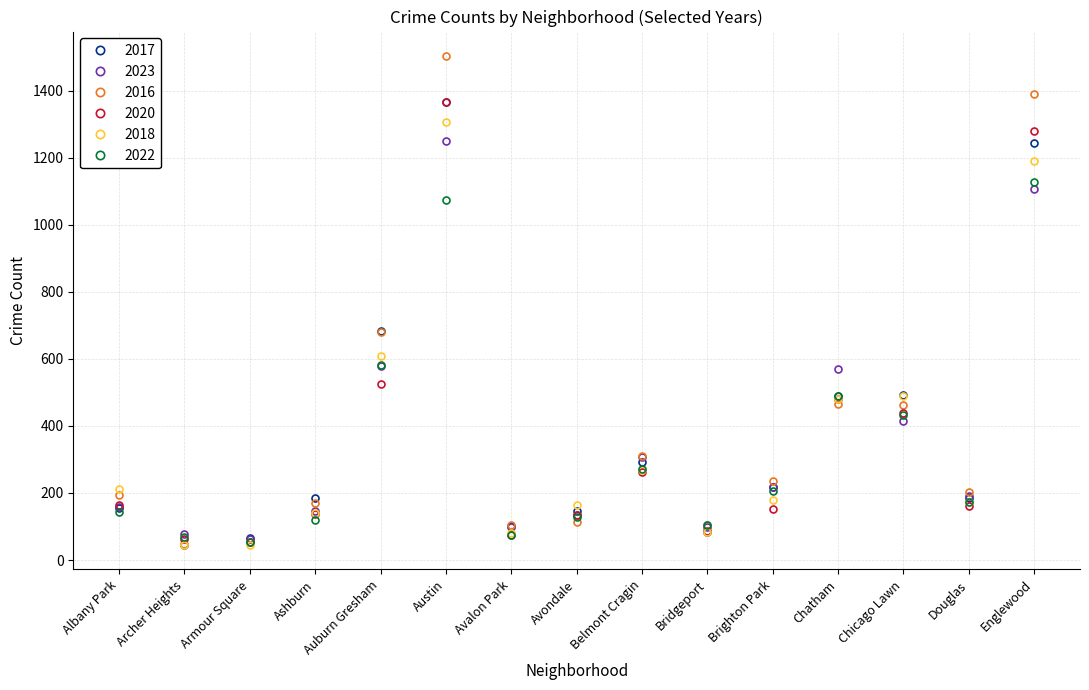

What is the maximum value shown in the chart?

1503